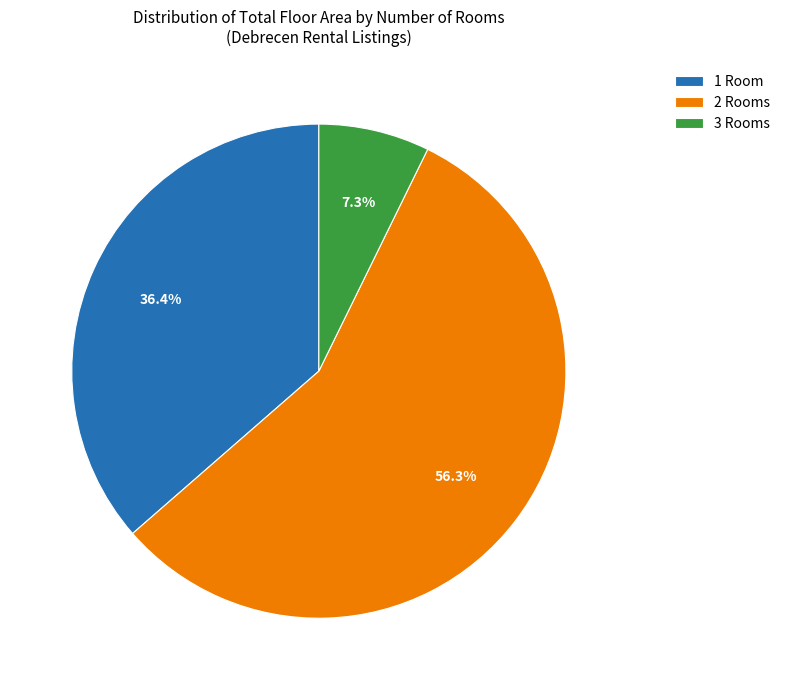

Approximately how many times larger is the value at 1 Room compared to 3 Rooms?

5.0